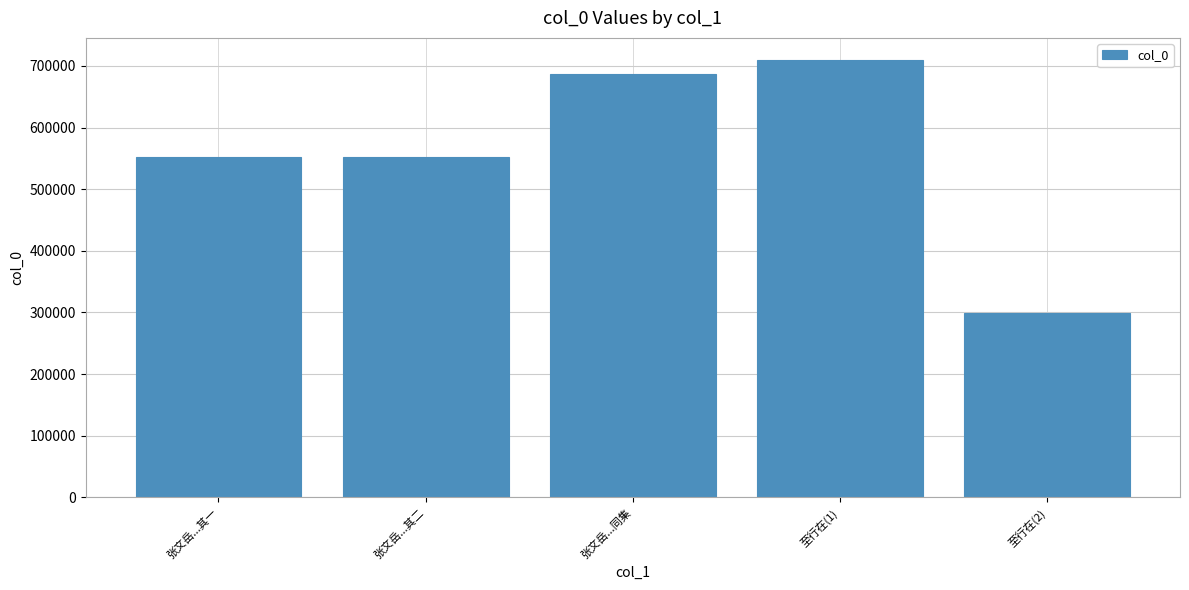

True or false: the data shows 552063 at 张文岳...其二.

True